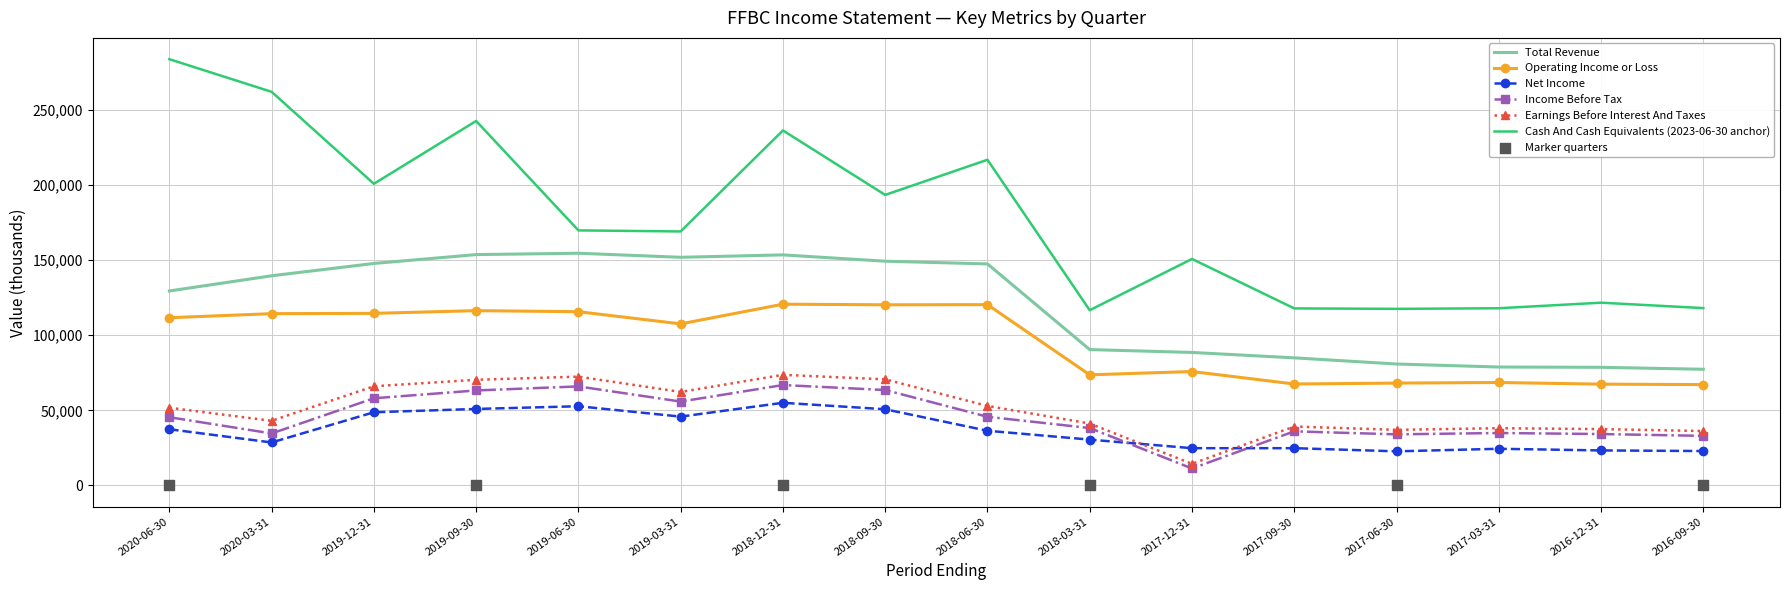

Is the value of Operating Income or Loss at 2019-06-30 greater than the value of Income Before Tax at 2019-09-30?

Yes